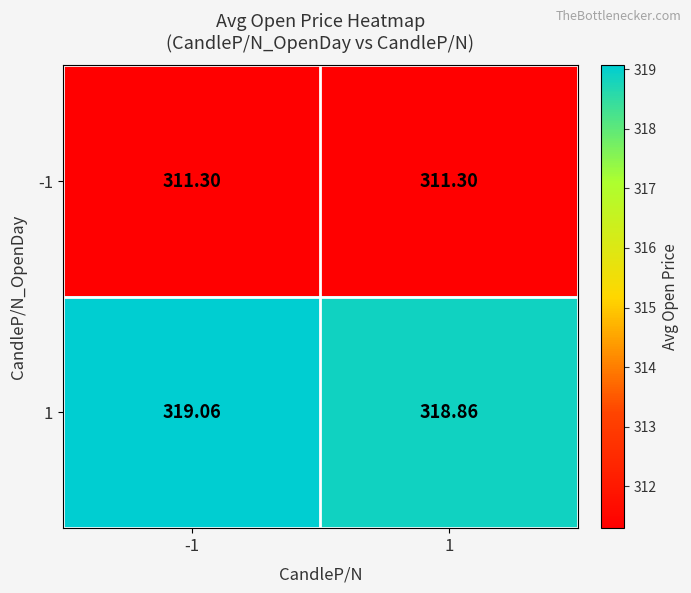

How many values in the 1 series exceed 319?

1